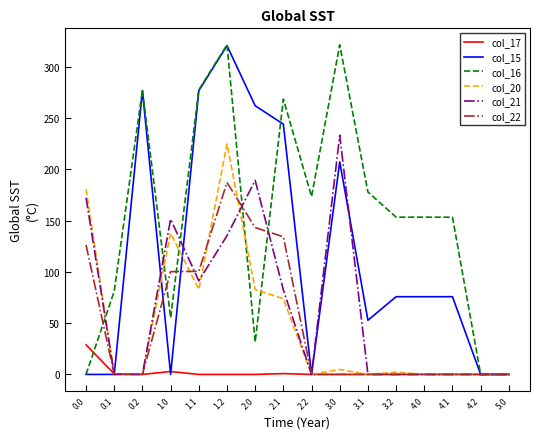

Does the chart display data point markers on the line(s)?

No